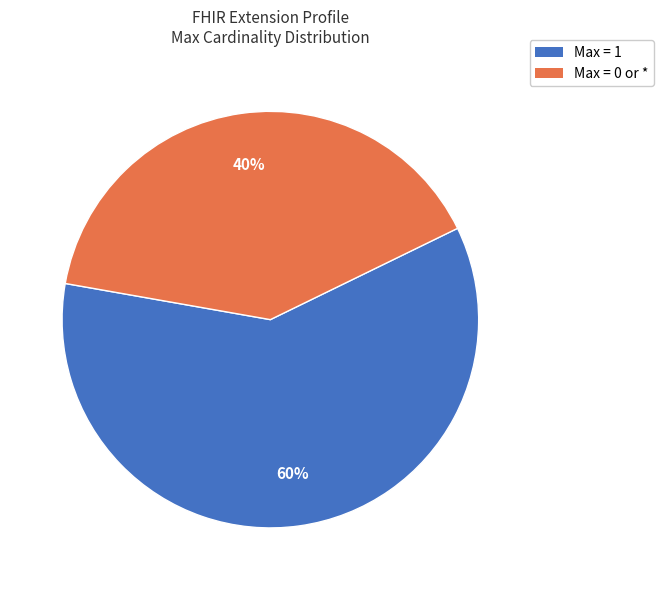

To the nearest percent, what is the difference between the largest and smallest slice percentages?

20%